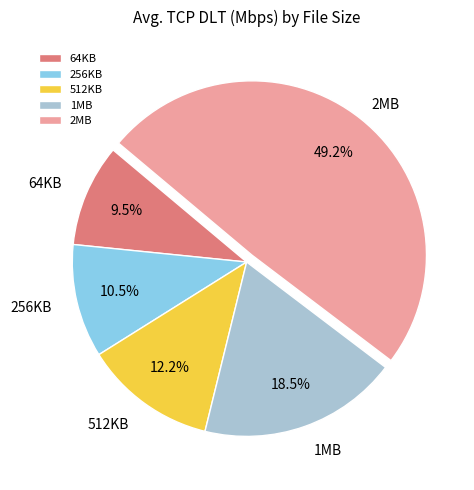

What is the largest slice in the pie chart?

2MB